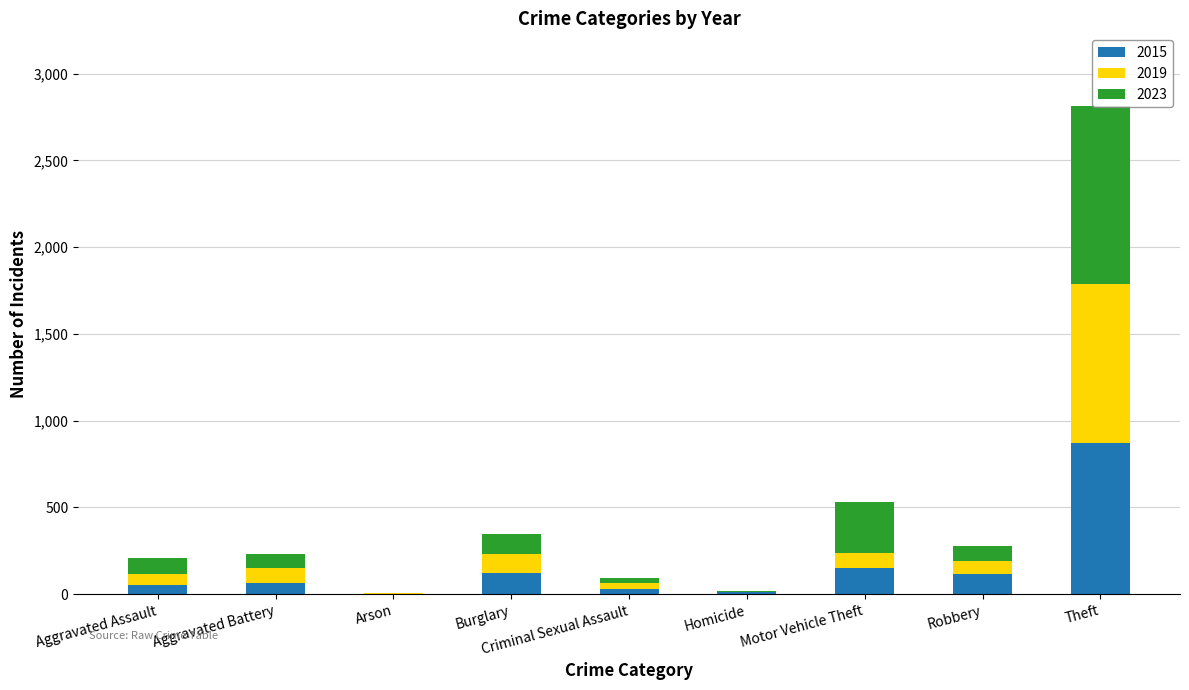

Count the number of categories in the chart.

9